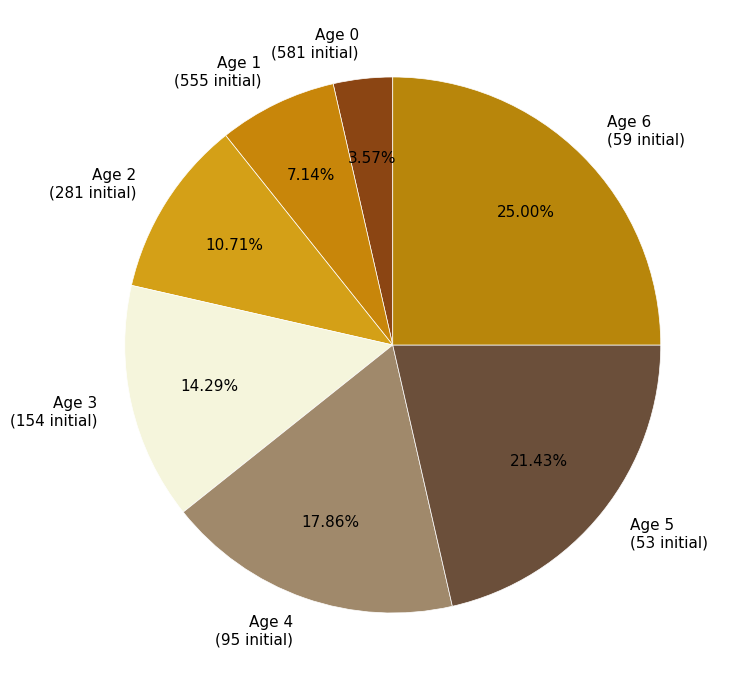

Count the number of slices in the pie.

7